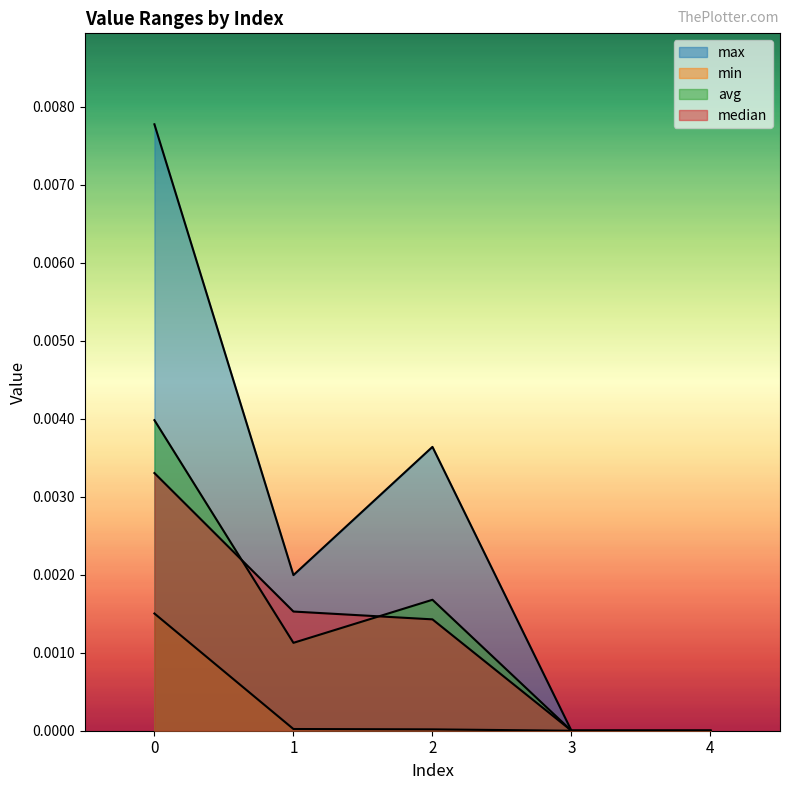

Which series changed the most between 0 and 3?

max